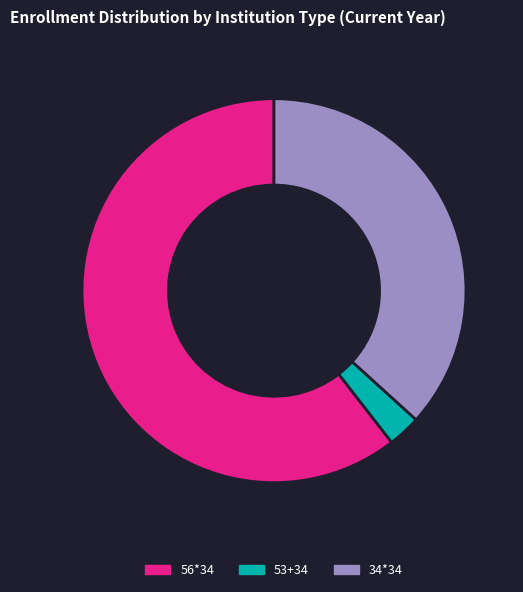

Is there any slice that represents more than half of the pie?

Yes